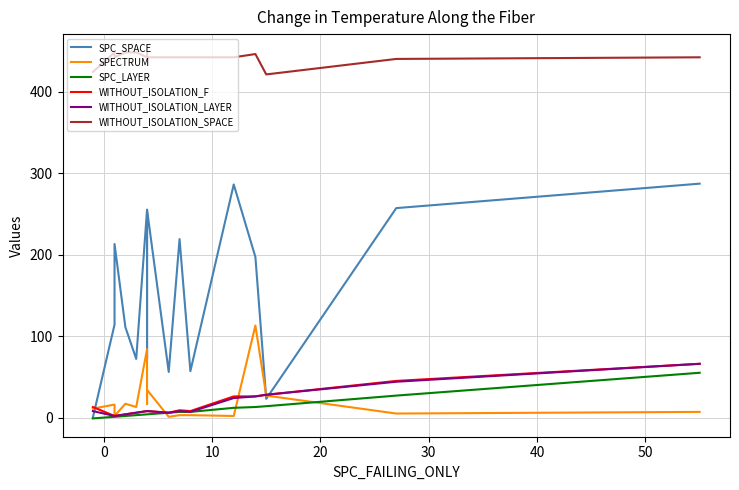

At how many categories does at least one series exceed 339?

16